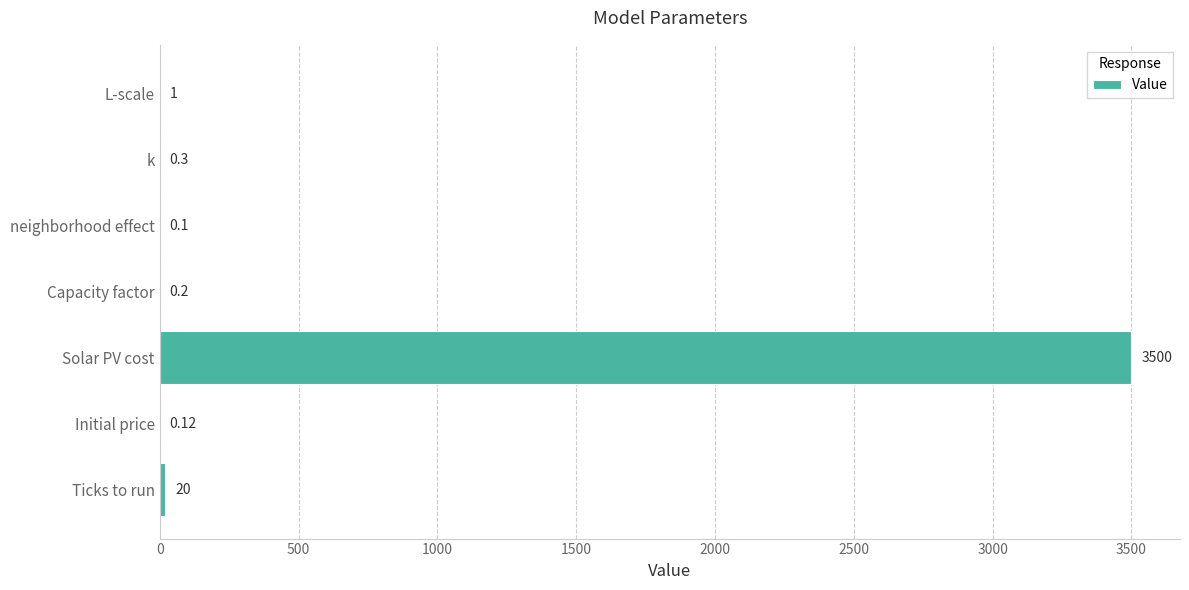

Between Capacity factor and neighborhood effect, which is larger?

Capacity factor